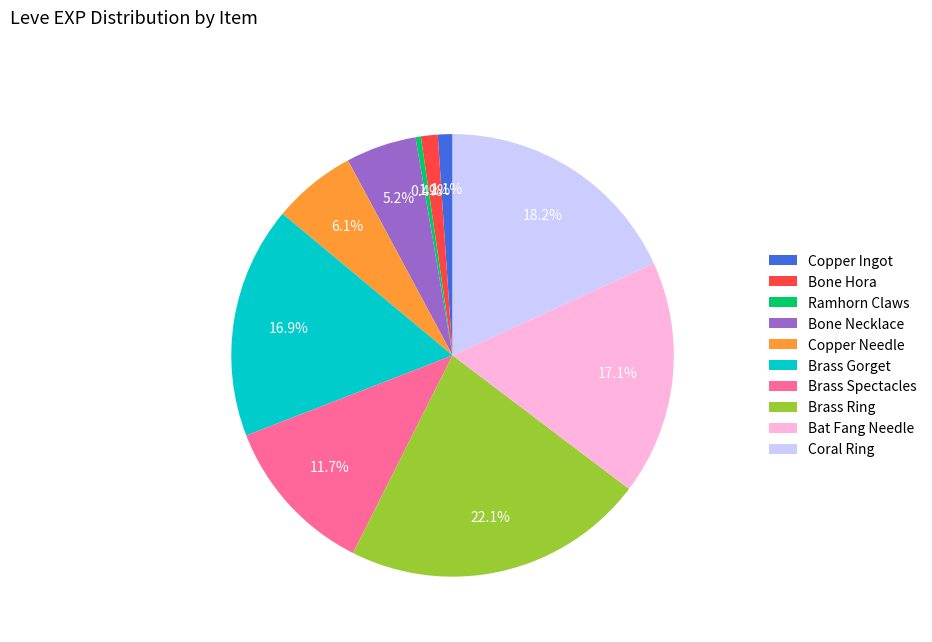

To the nearest percent, what is the average slice percentage?

10%